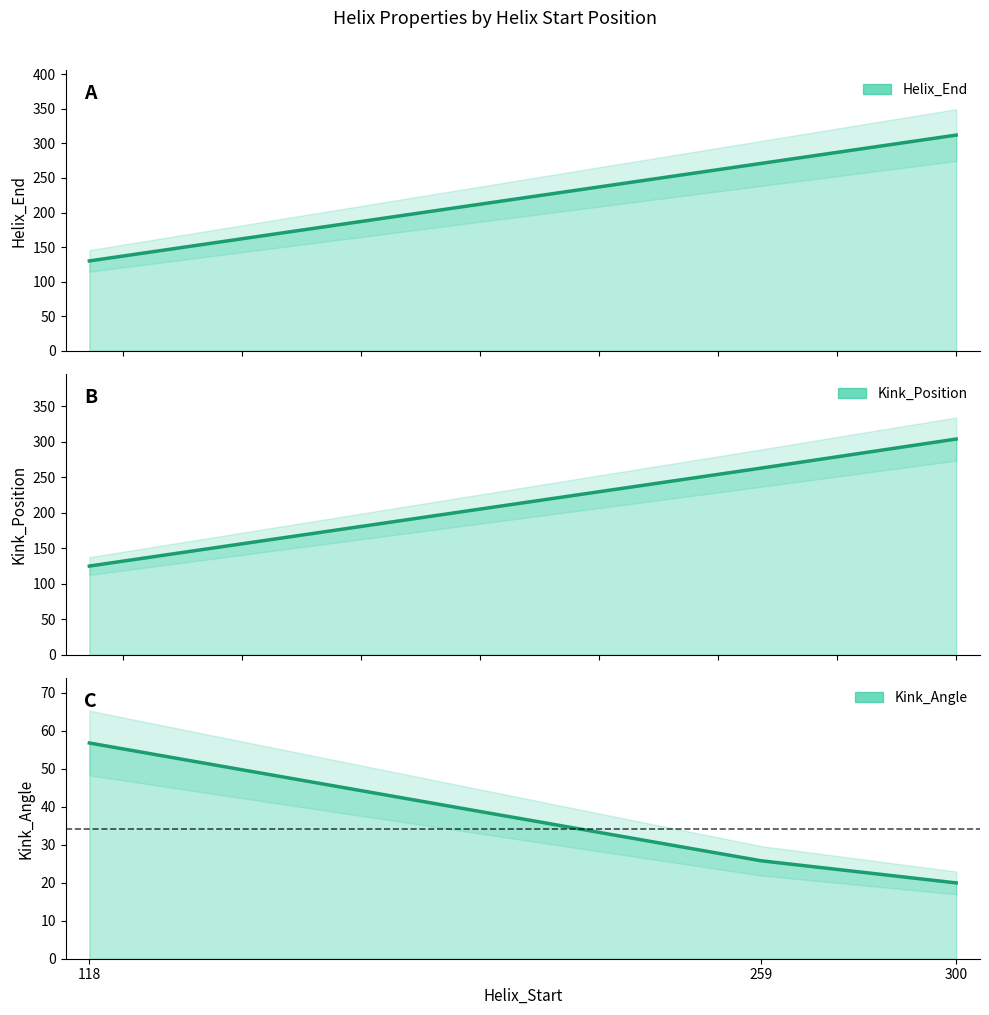

What is the approximate value of Kink_Position at 118?

125.0